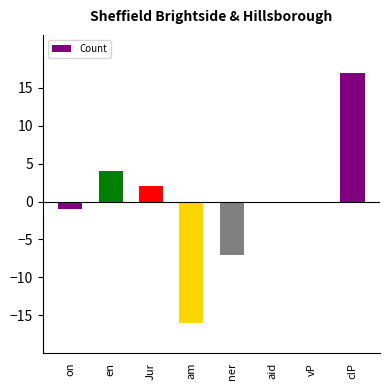

What is the sum of the values at am and Jur?

-14